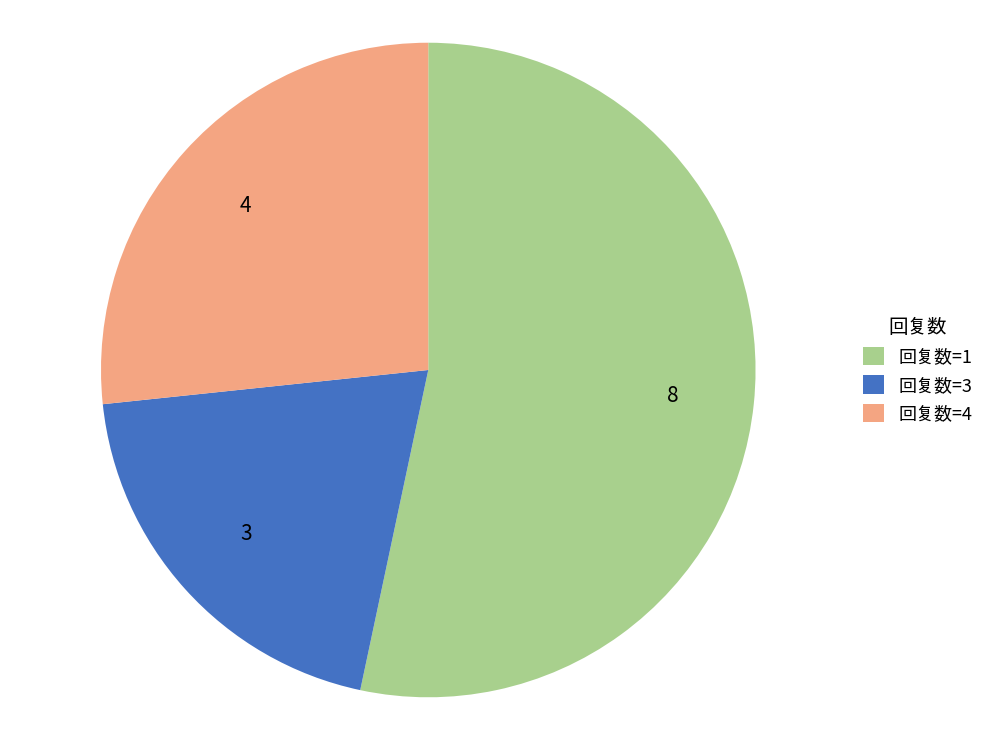

Is it true that 回复数=4 is 40% of the pie?

False